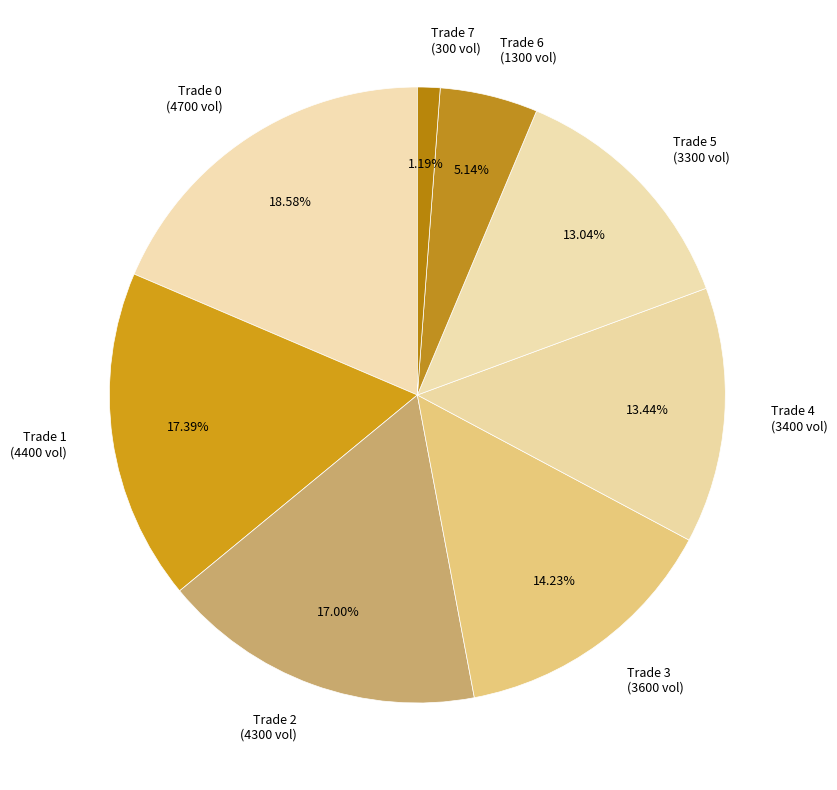

Which slice is the smallest?

Trade 7 (300 vol)